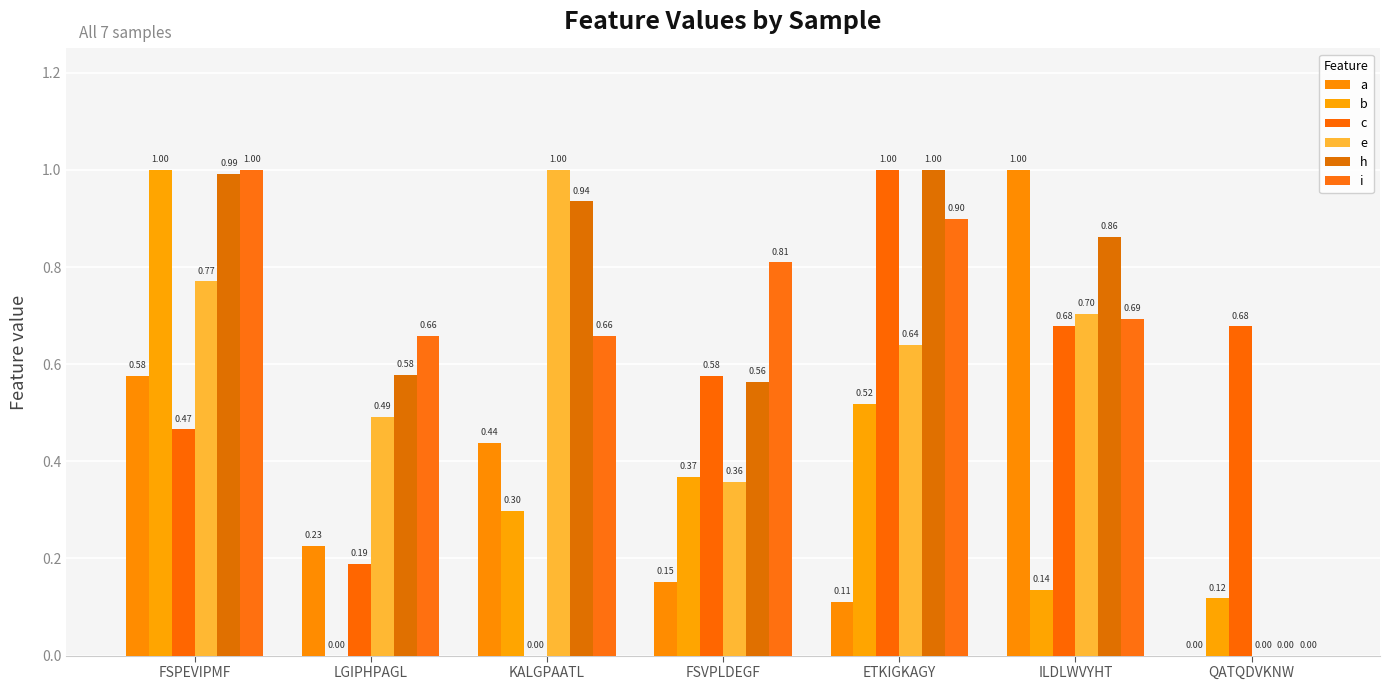

Count the number of data series in this chart.

6